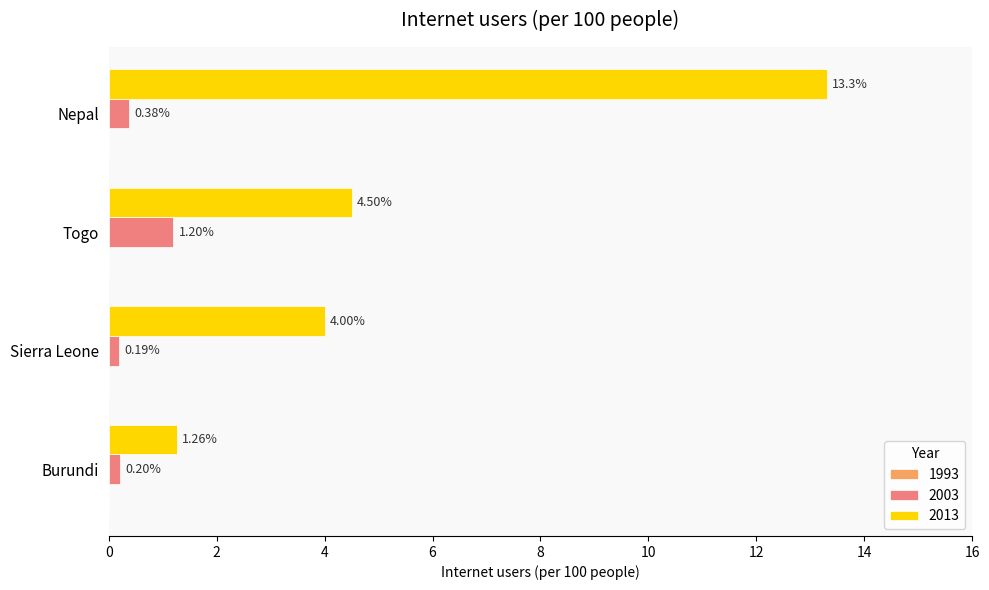

What is the difference between the highest and lowest values at Sierra Leone?

3.8